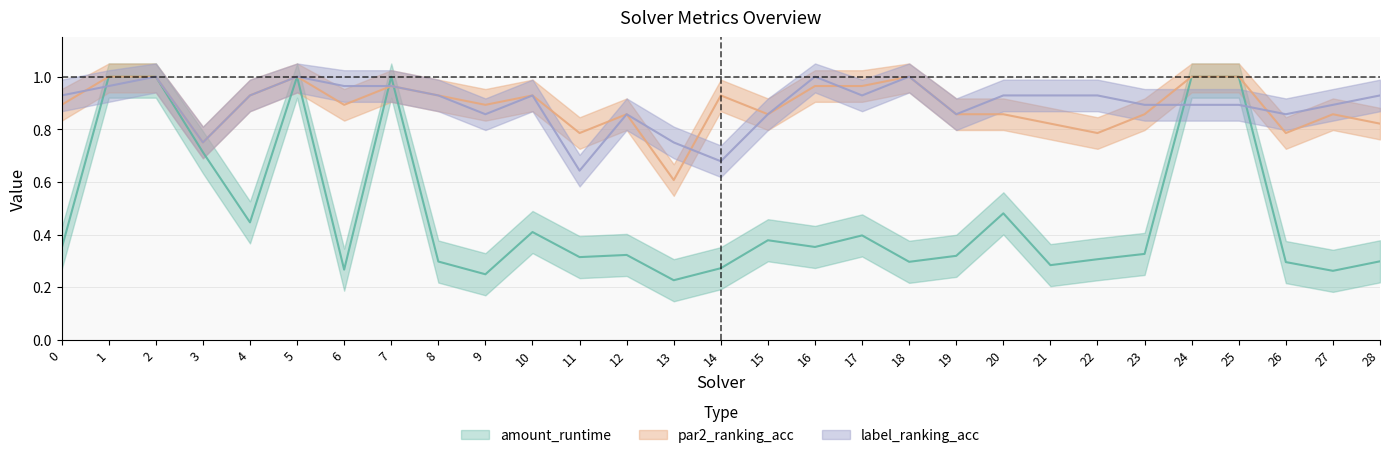

Does the chart display data point markers on the line(s)?

No